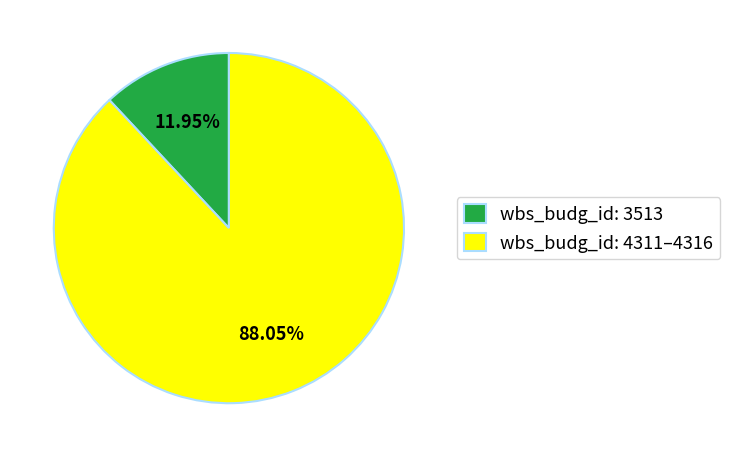

How many segments does this pie chart have?

2